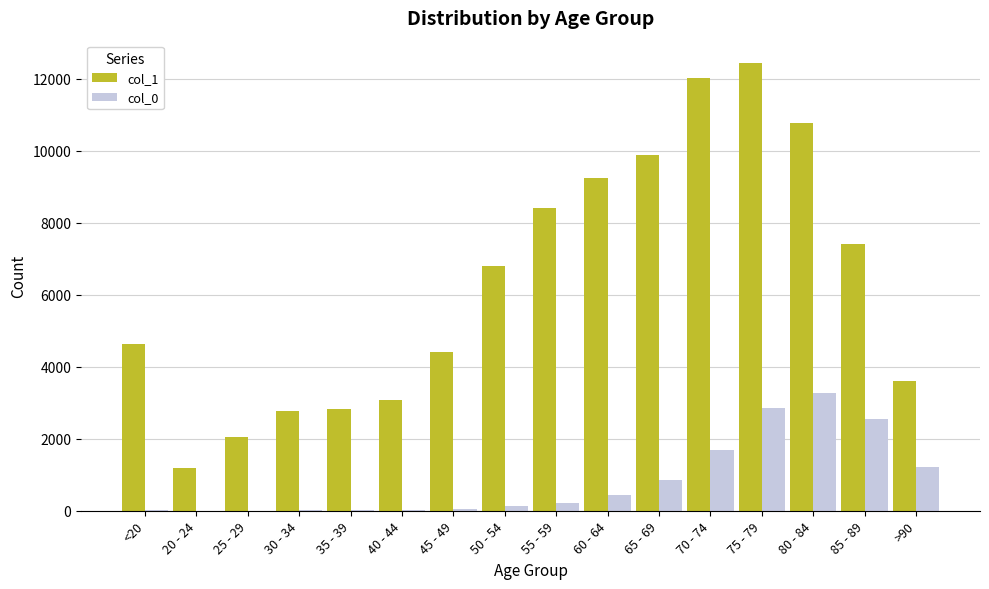

At which category does the chart reach its peak across all series?

75 - 79